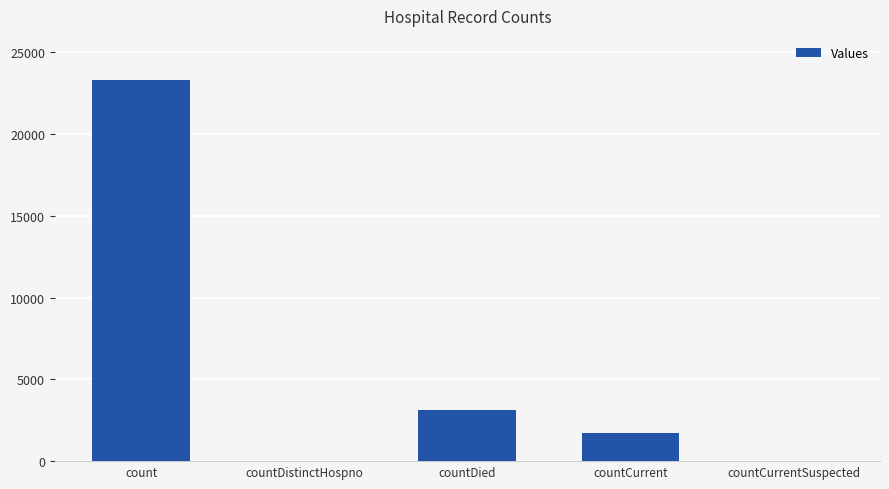

Which label corresponds to the largest value in the chart?

count